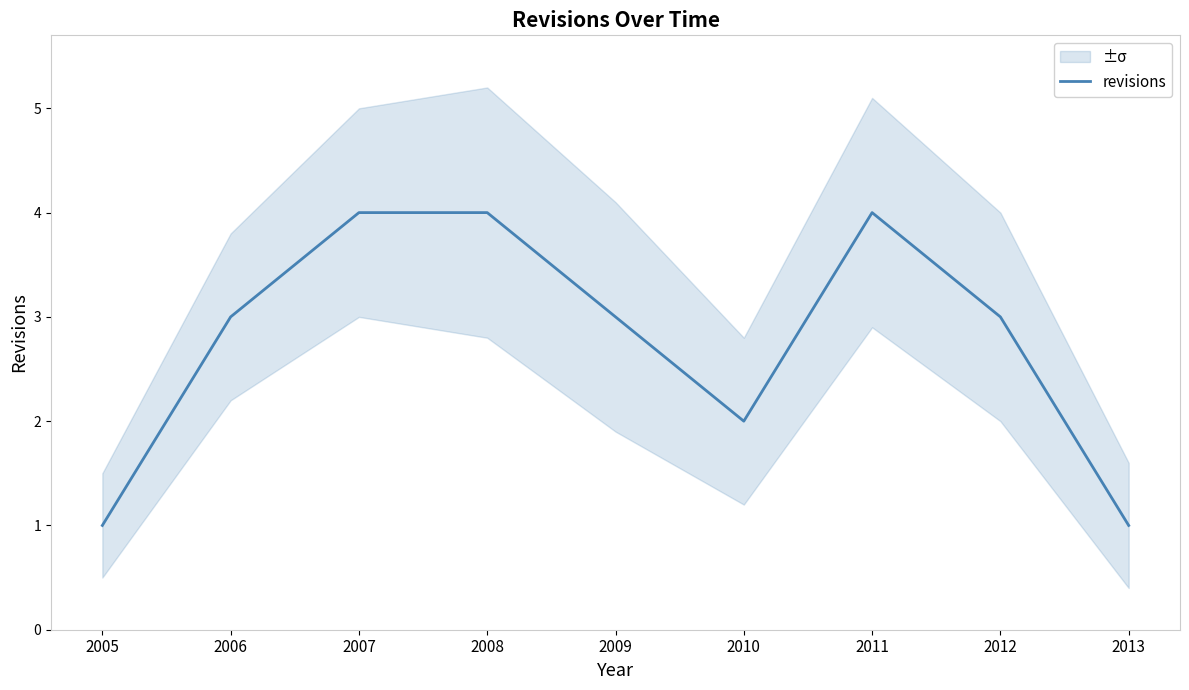

How many lines are shown in the chart?

1